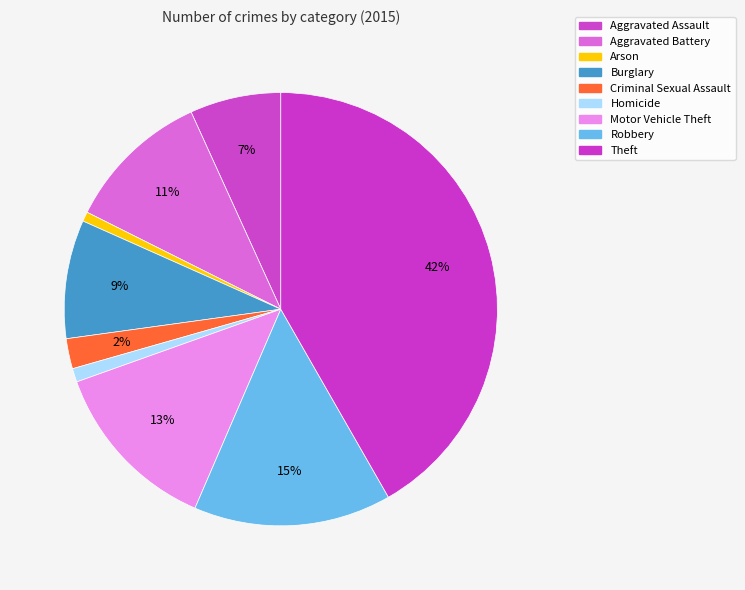

To the nearest percent, what is the combined percentage of Burglary and Aggravated Assault?

16%